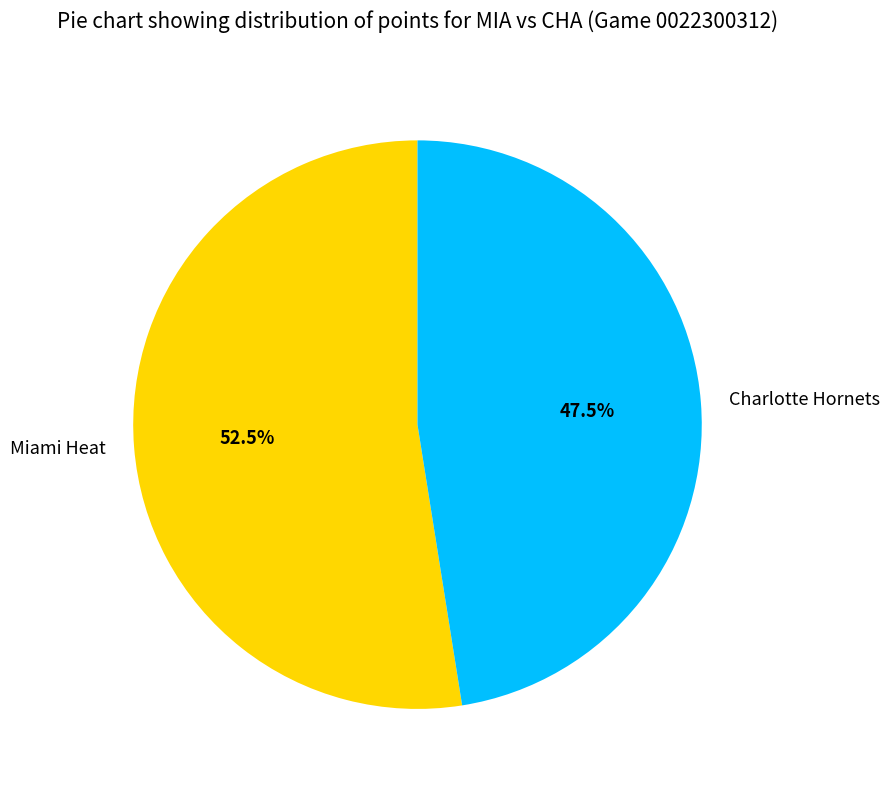

Combined, do Miami Heat and Charlotte Hornets account for over 50%?

Yes